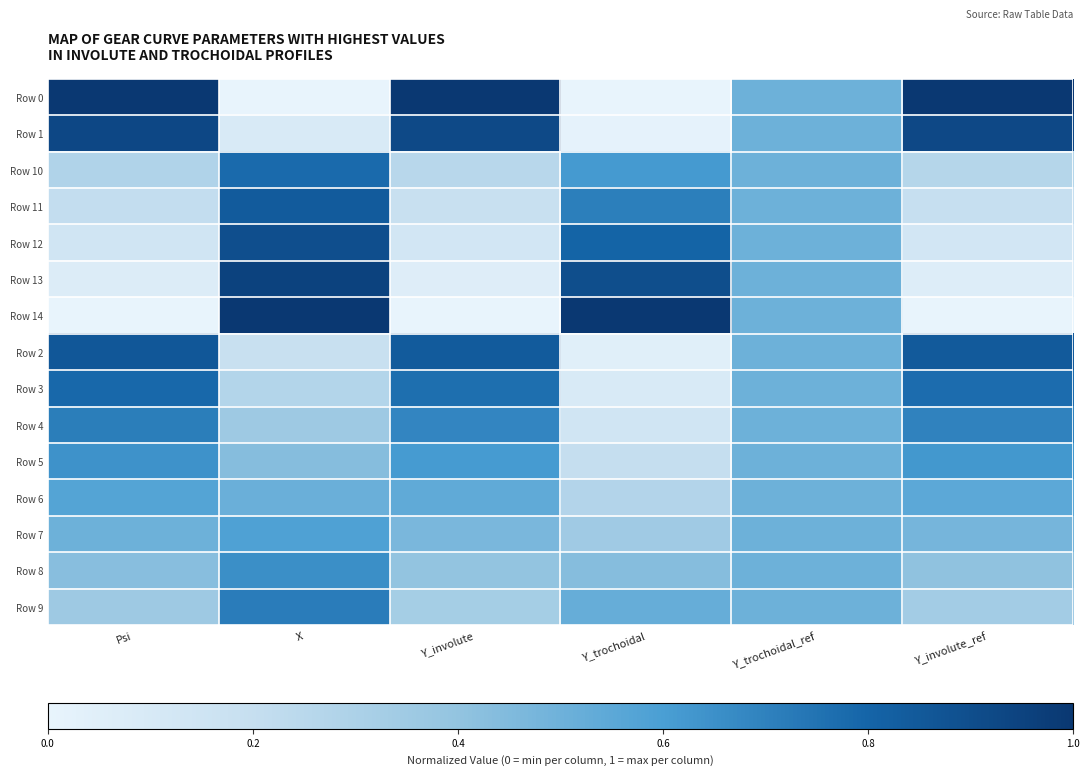

Between Psi and Y_involute_ref, which series saw the biggest shift?

Row 7